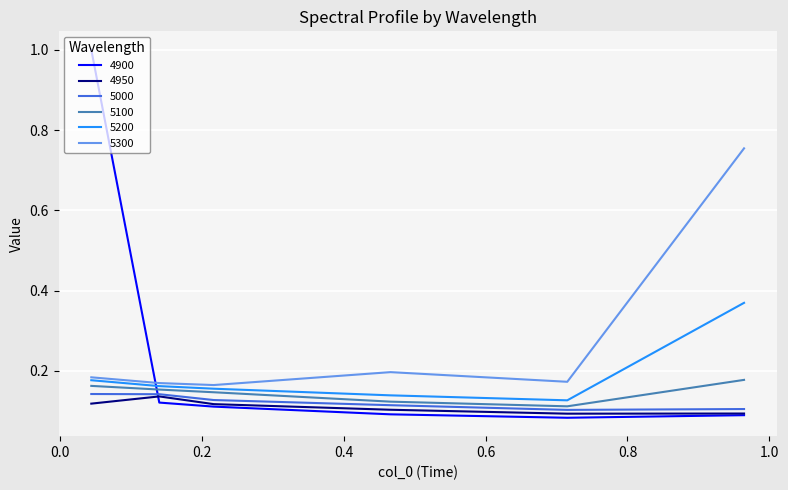

True or false: 5200 and 4950 cross at least once.

False